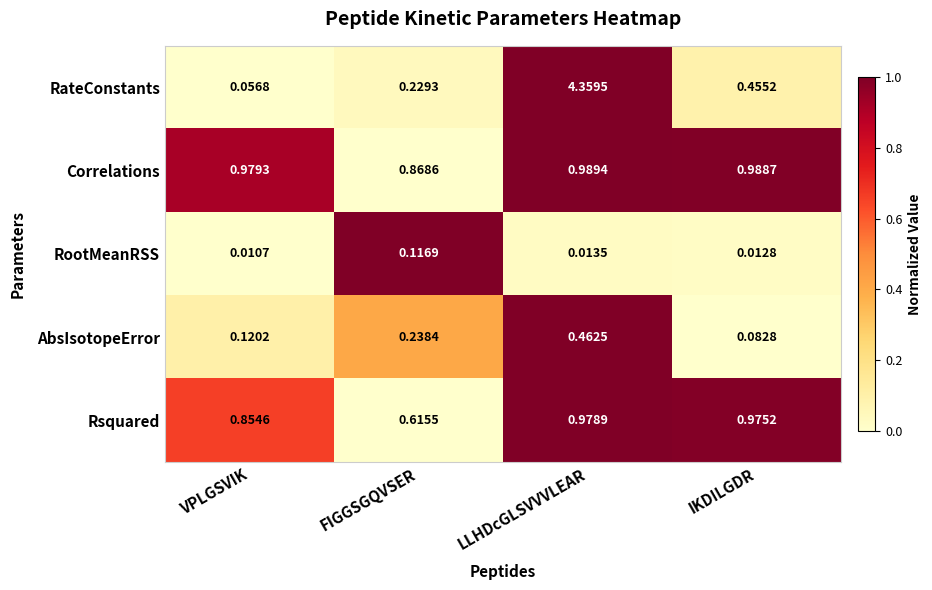

At which category does the chart reach its minimum across all series?

VPLGSVIK